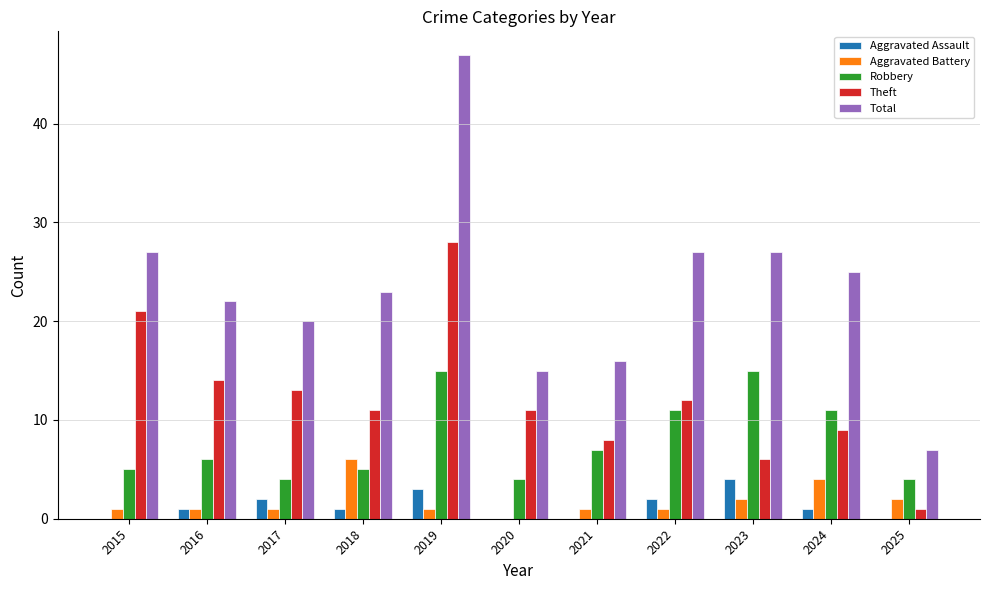

What is the difference between the Total values at 2017 and 2022?

7